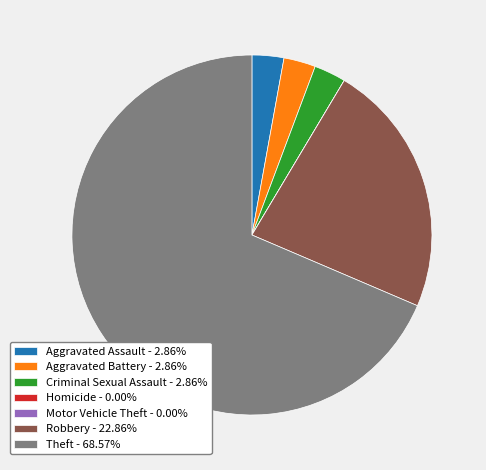

What is the ratio of the value at Robbery to the value at Aggravated Battery?

8.0